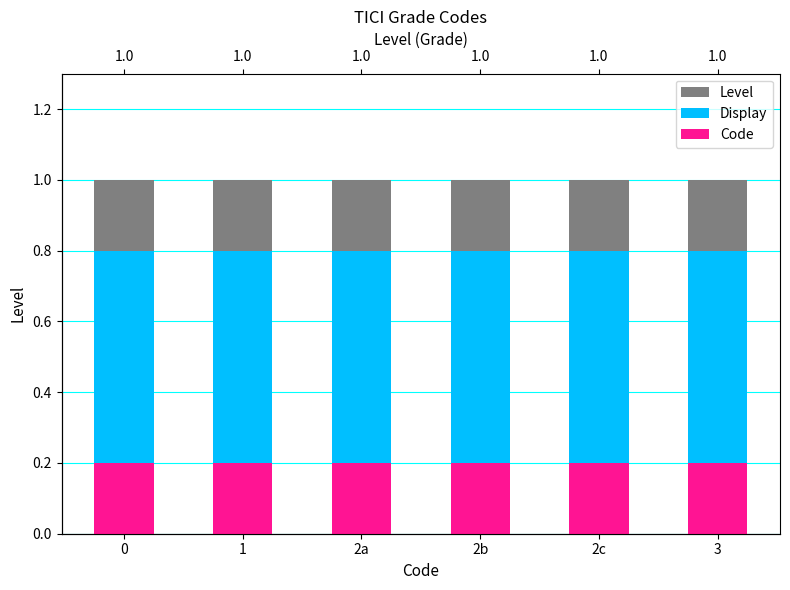

Rank the series by their average value, from highest to lowest.

Level, Display, Code